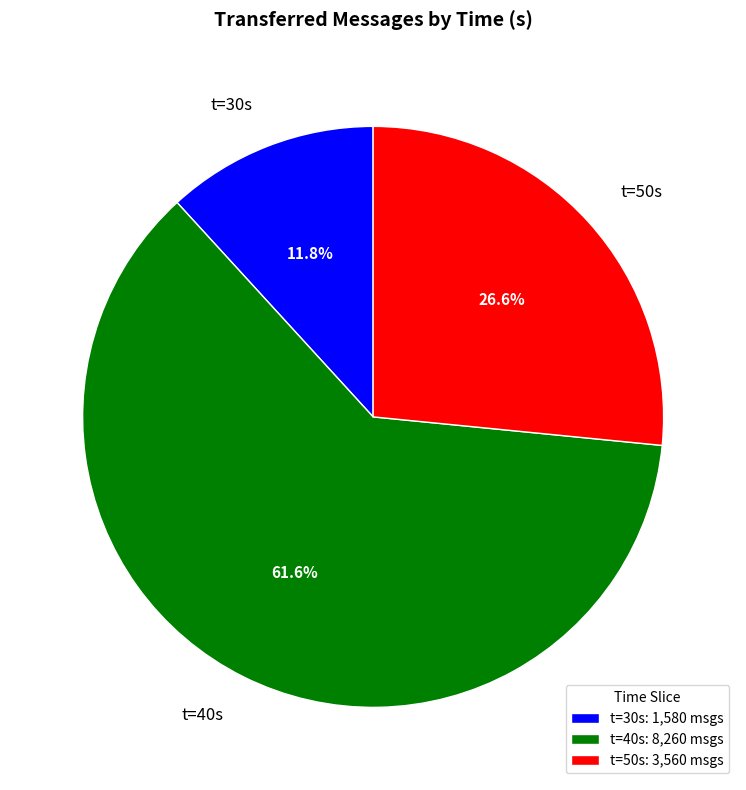

Count the number of slices in the pie.

3